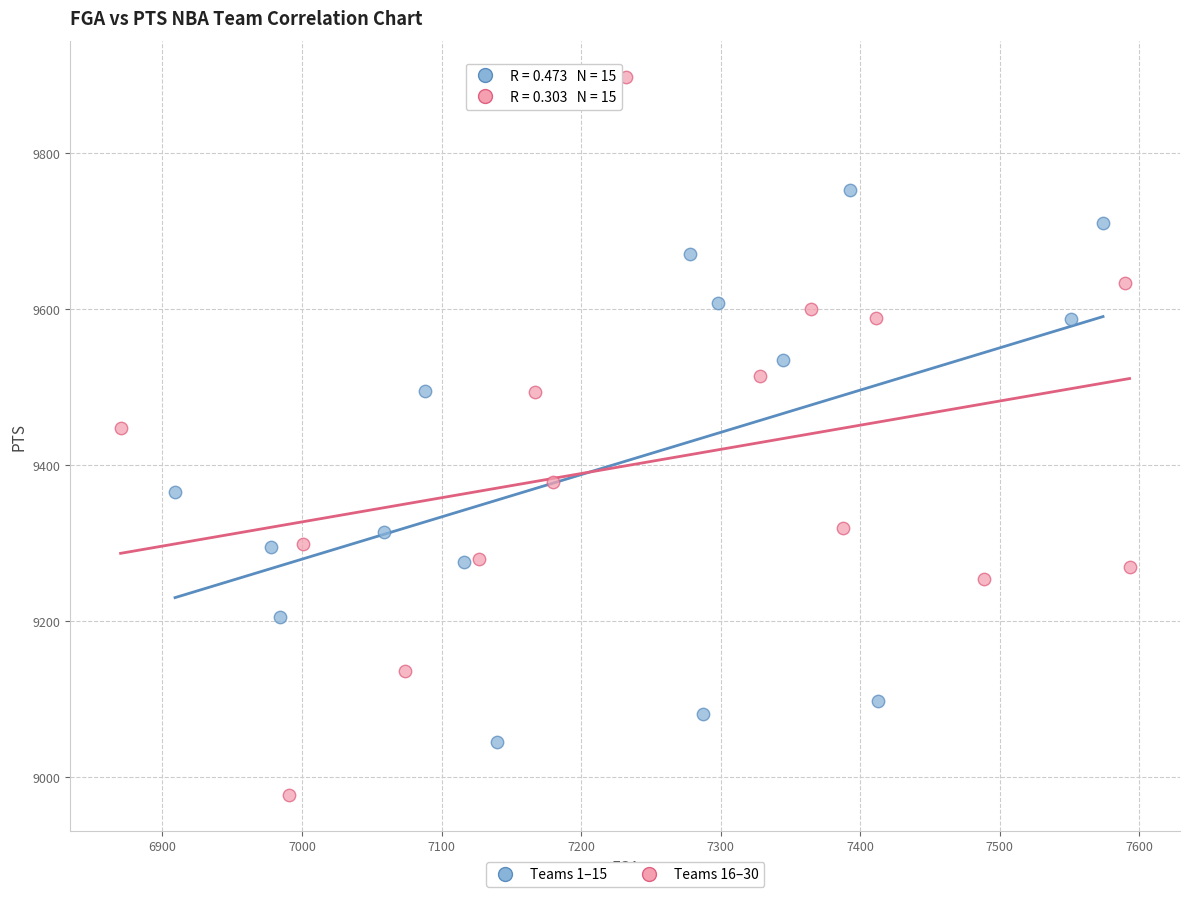

Which series contains the highest Y value?

Teams 16–30